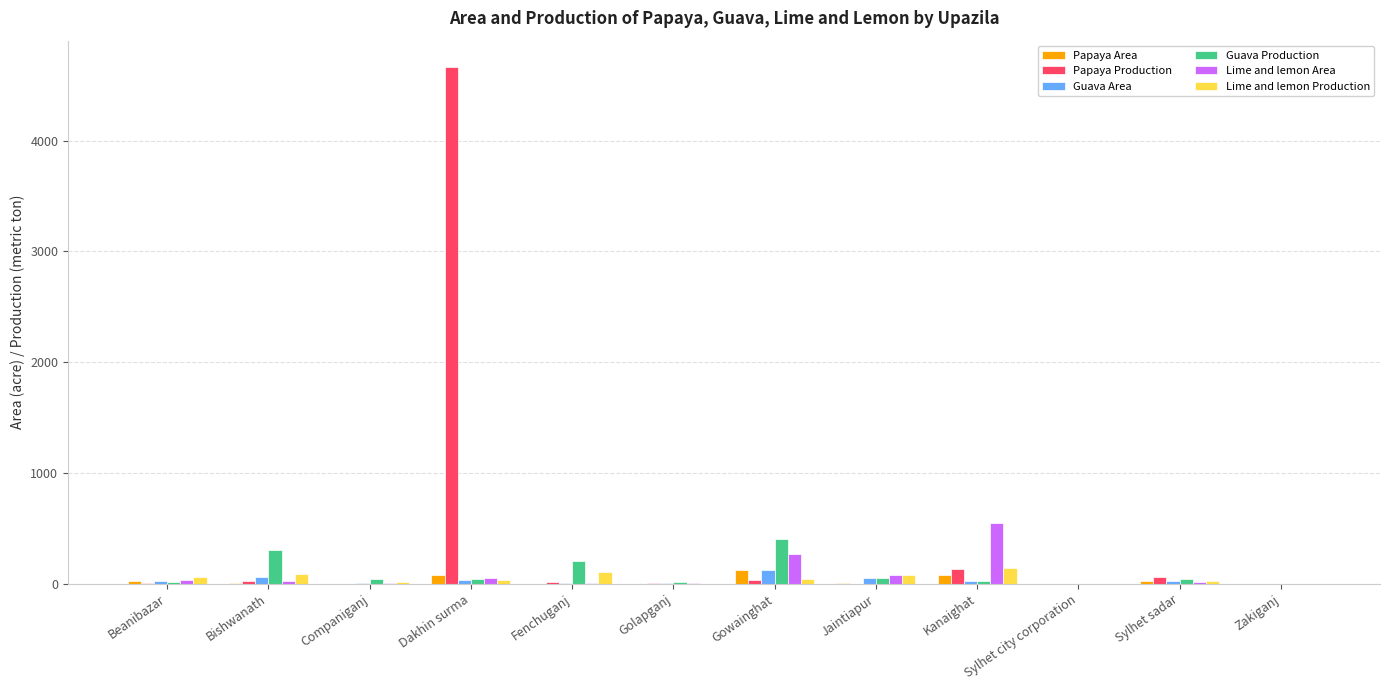

At which category is the sum across all series the highest?

Dakhin surma